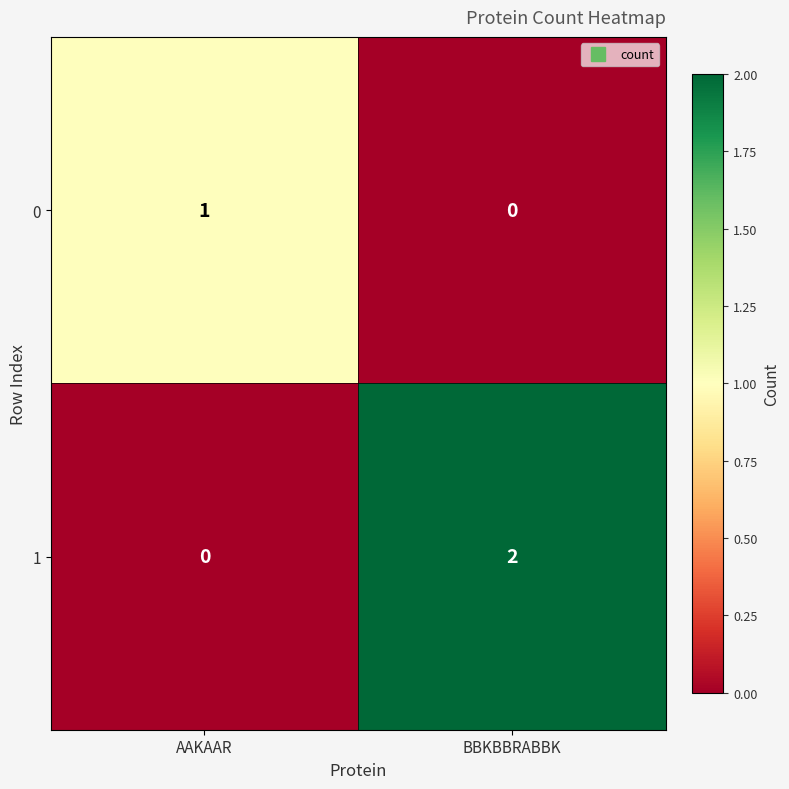

Rank the series at AAKAAR from lowest to highest value.

1, 0